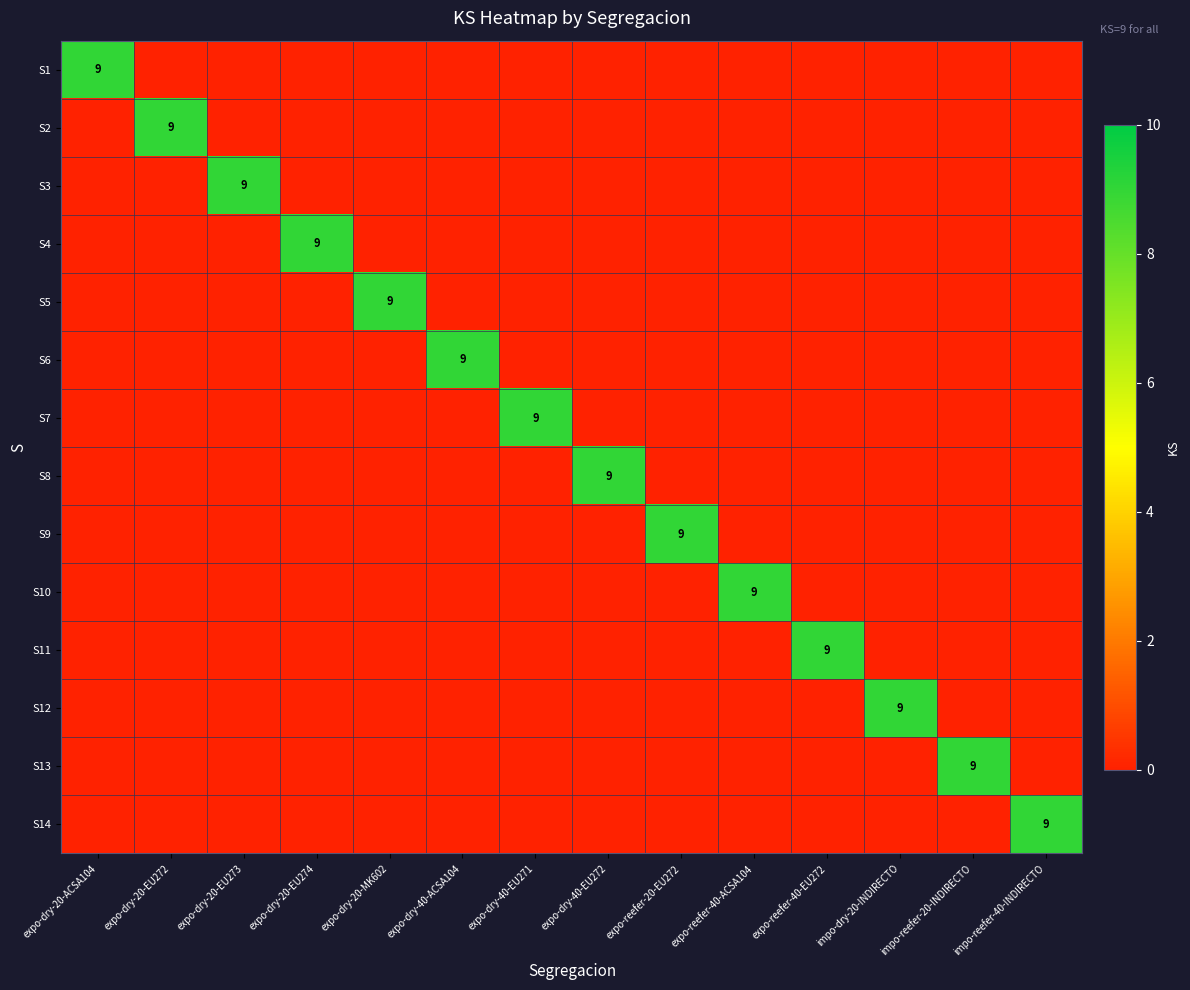

At which category does the chart reach its minimum across all series?

expo-dry-20-EU272